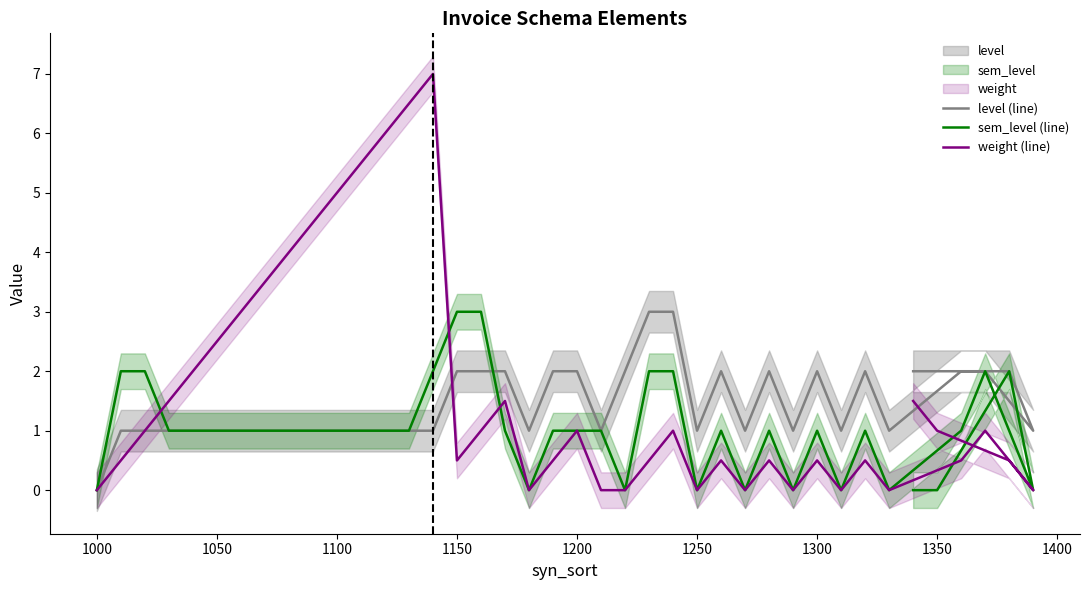

How many data points in weight (line) are above 1?

14